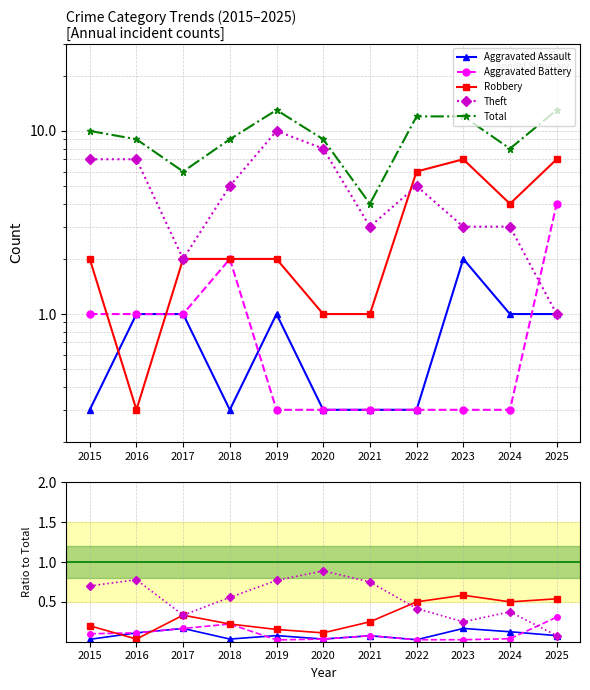

True or false: Robbery has a value of 0.3 at 2018.

False